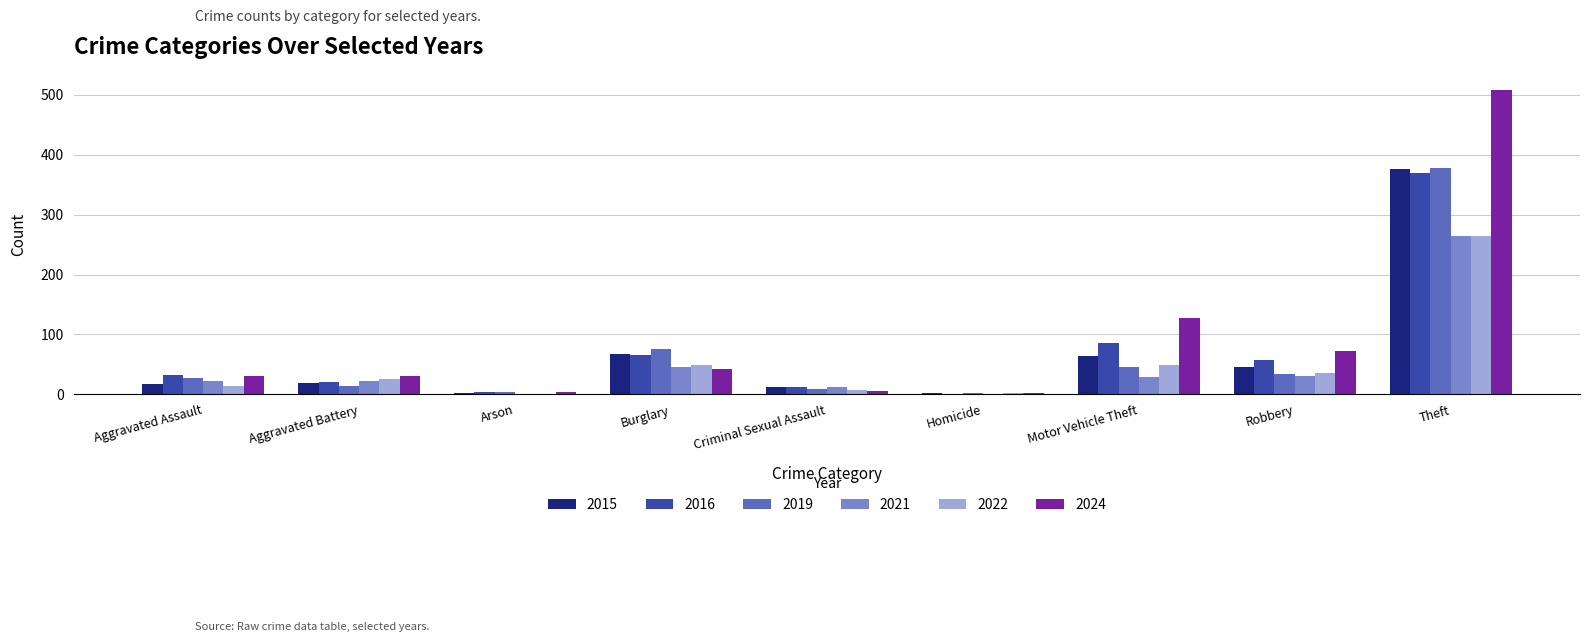

Which series changed the most between Aggravated Battery and Theft?

2024